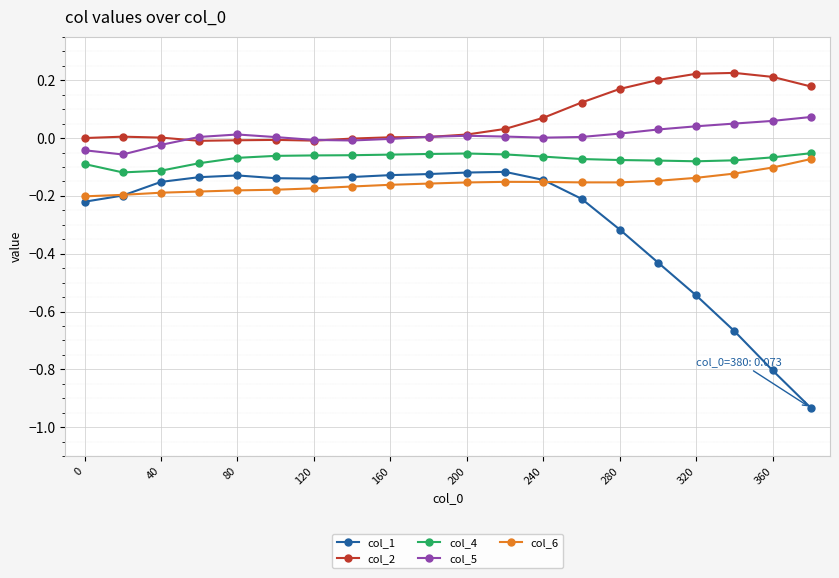

True or false: col_4 and col_1 intersect in this chart.

False